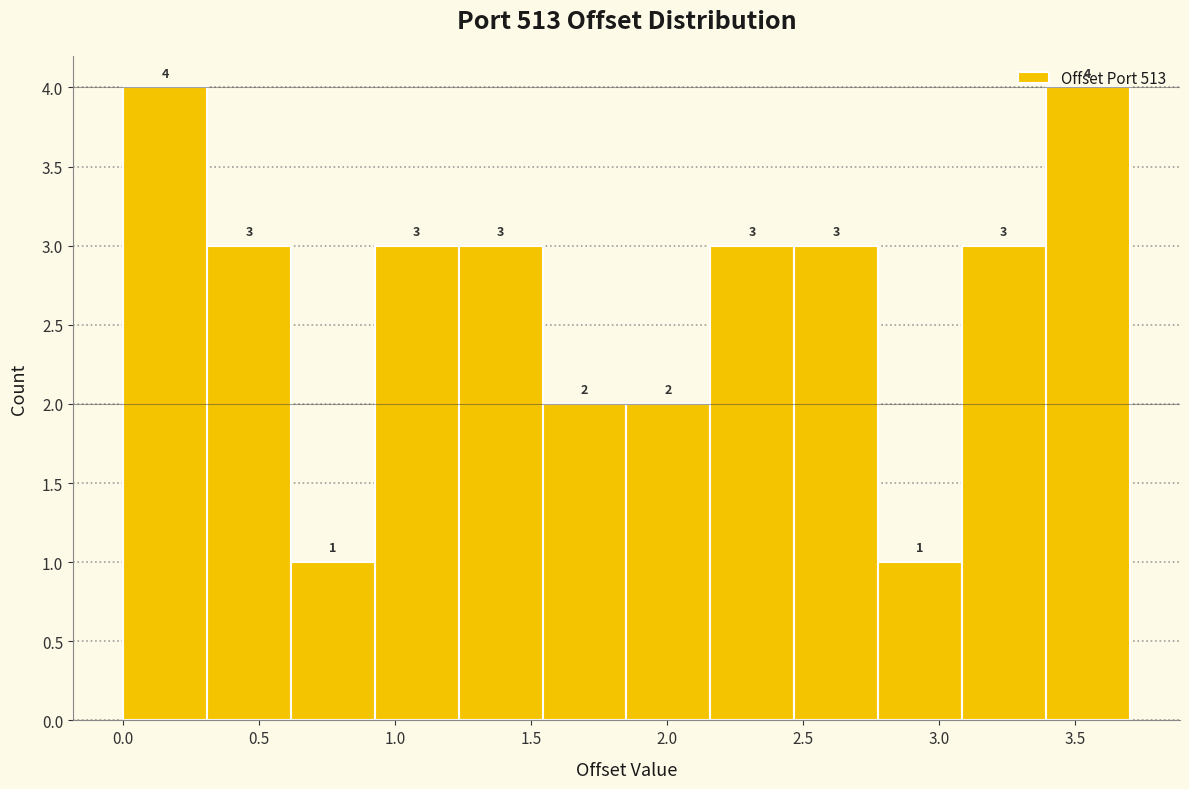

What is the height of the bar covering 2.80 to 3.10 on the x-axis? The bar edges are not printed on the chart, so give them approximately, as read against the axis.

1